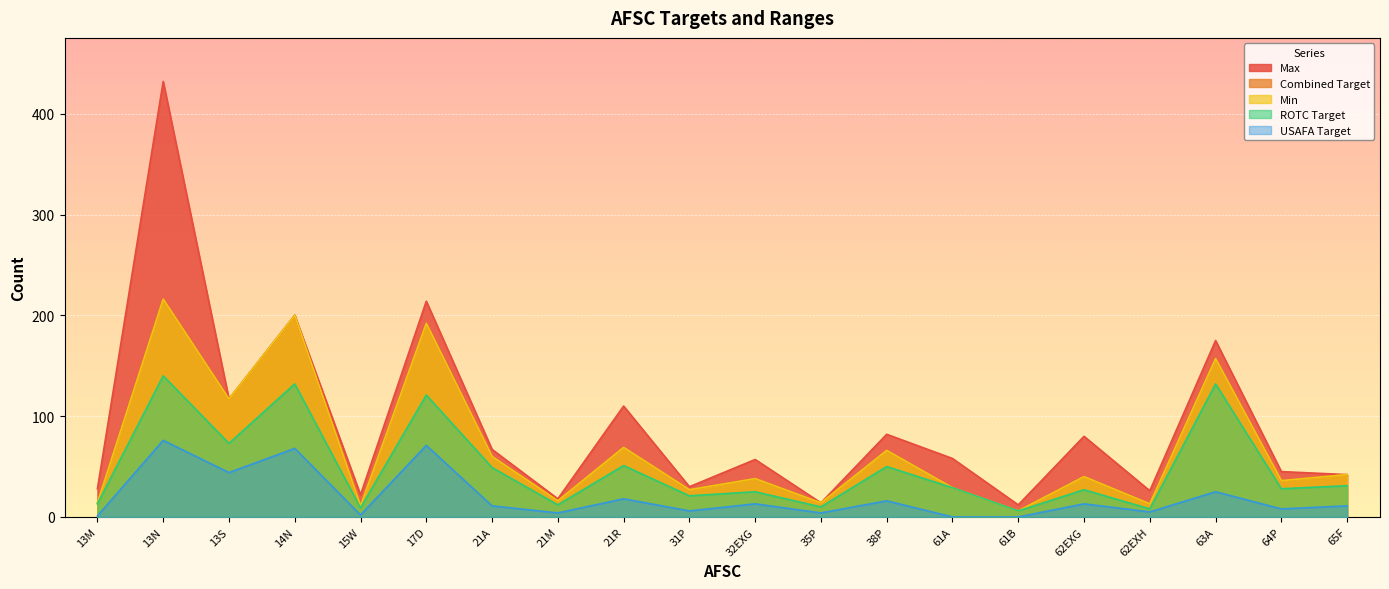

List the labels in order of Min value, smallest first.

61B, 15W, 62EXH, 13M, 35P, 21M, 31P, 61A, 64P, 32EXG, 62EXG, 65F, 21A, 38P, 21R, 13S, 63A, 17D, 14N, 13N